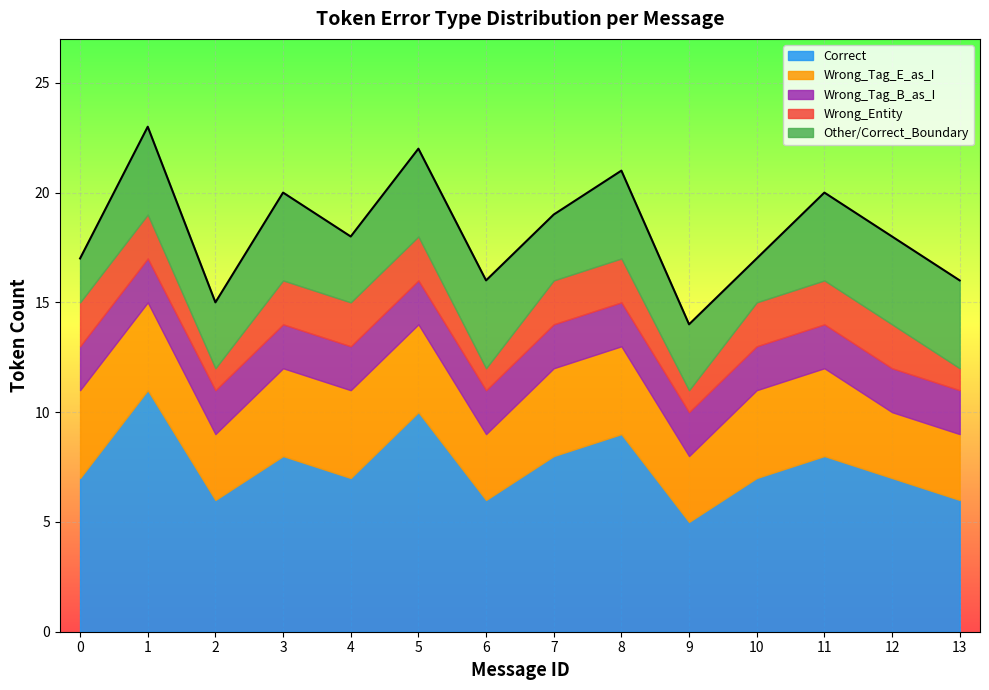

What is the lowest value of the Correct series?

5